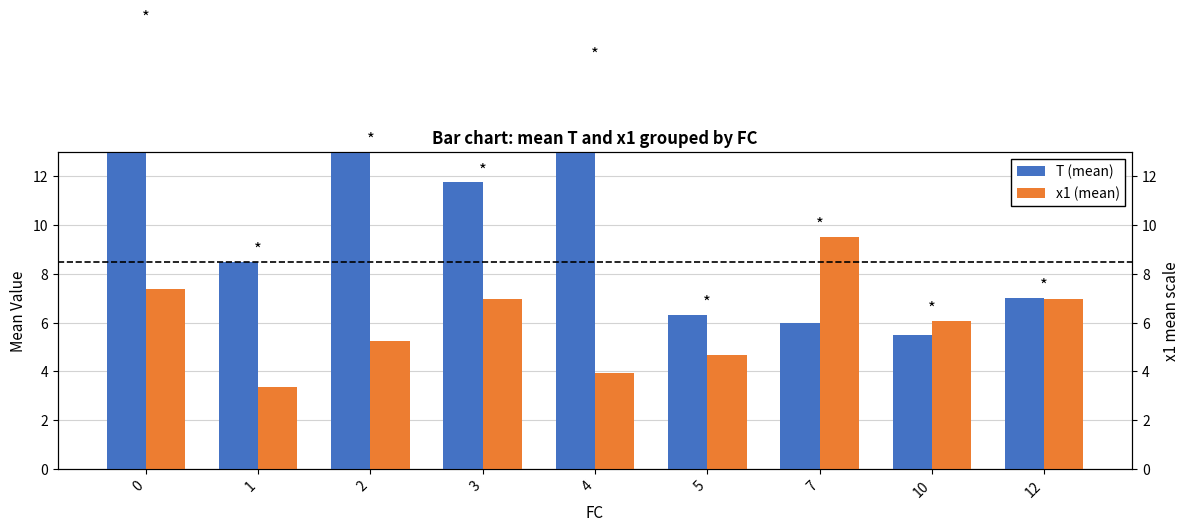

Reading right to left, list all the values displayed in this chart.

T (mean): 12=7.0	10=5.5	7=6.0	5=6.3	4=16.5	3=11.8	2=13.0	1=8.5	0=18.0
x1 (mean): 12=7.0	10=6.1	7=9.5	5=4.7	4=3.9	3=7.0	2=5.2	1=3.3	0=7.4